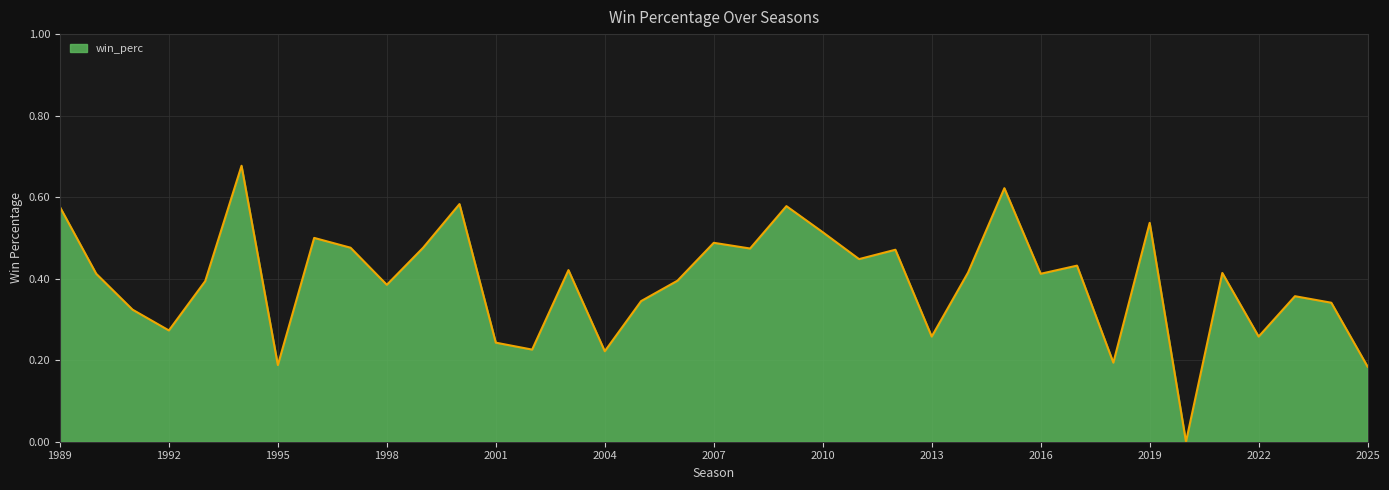

What is the value of the 25th point from the left?

0.3